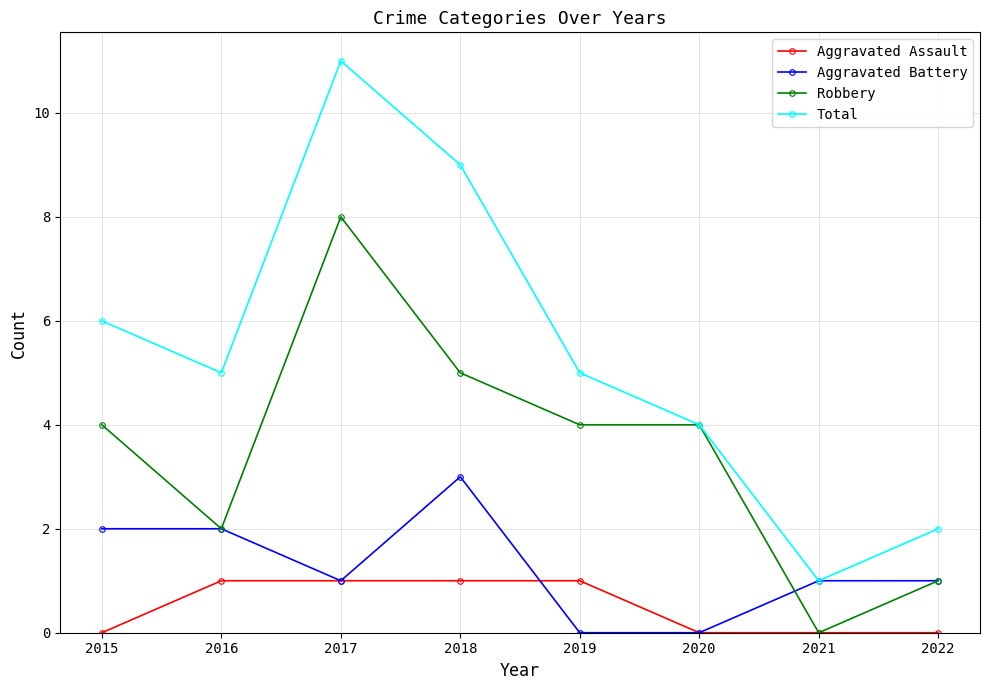

How many values in Robbery are above zero?

7